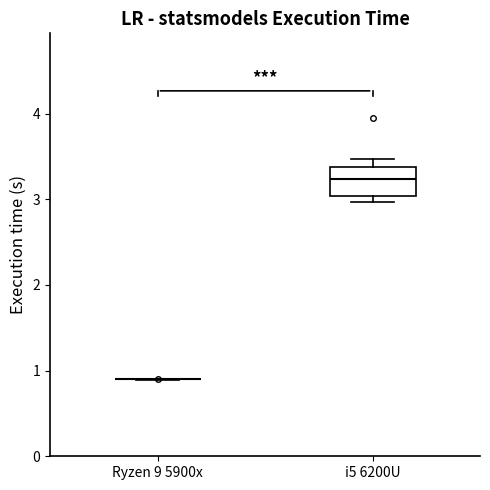

Reading left to right, transcribe this box plot: for each box, give where its median line is, the range the box spans, and where its two whiskers end, as read against the y-axis. The values are not printed on the chart, so give them approximately, as read against the axis.

Ryzen 9 5900x: box collapsed to a line at 0.9, whiskers 0.9 to 0.9
i5 6200U: median 3.2, box 3.0 to 3.4, whiskers 3.0 (just below the box's lower edge) to 3.5